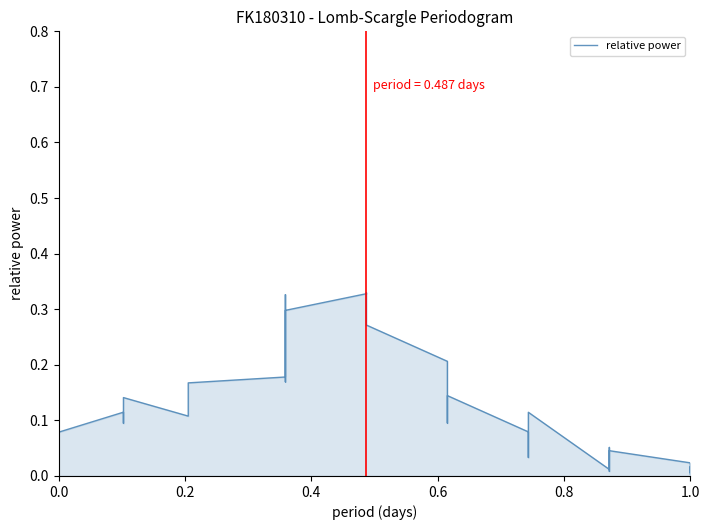

How many series are shown in this chart?

1